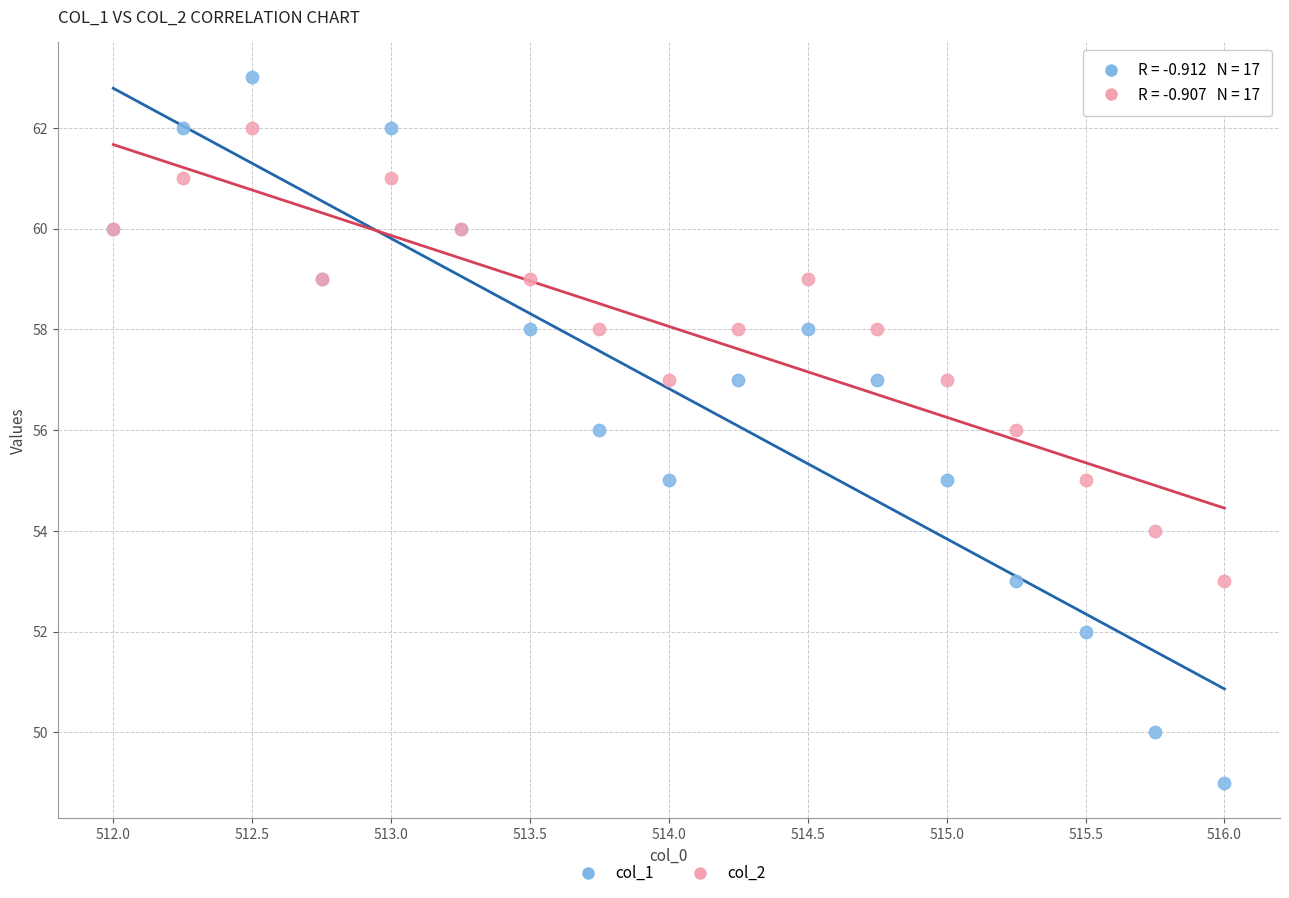

Which series has the widest spread of Y values?

col_1